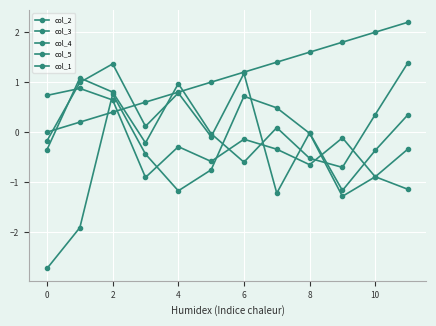

True or false: col_4 and col_2 intersect in this chart.

True